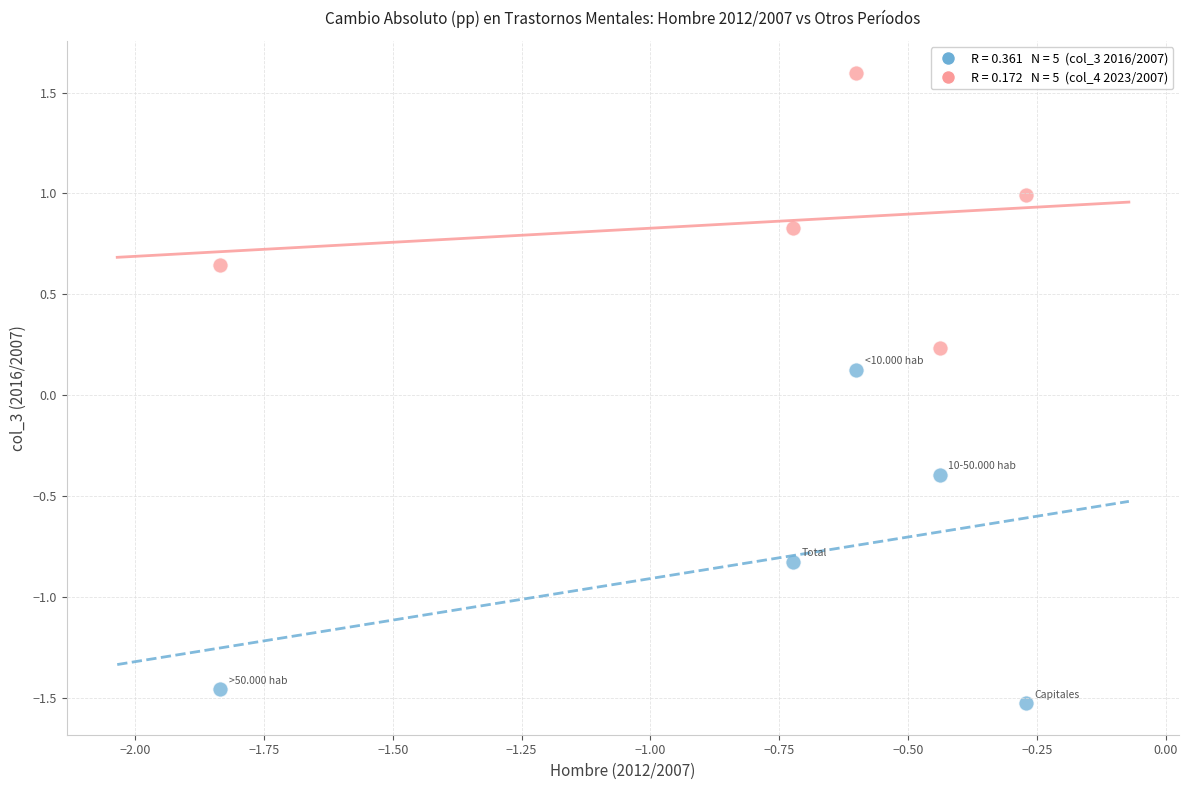

Across all data points, what is the range of X values (max minus min)?

1.6